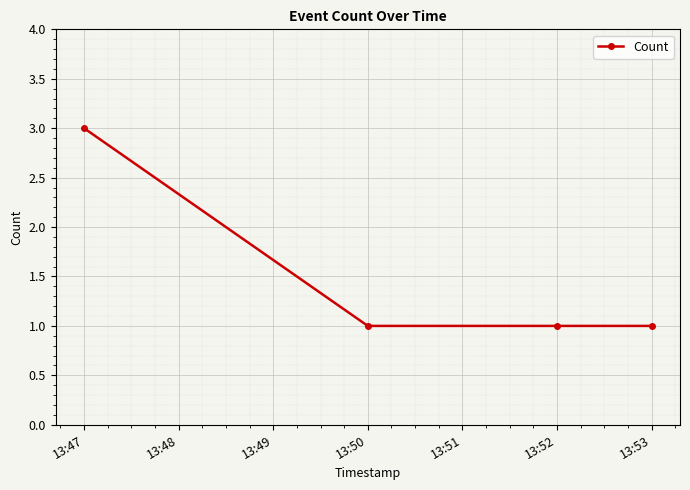

What is the change in value from 13:47 to 13:50?

-2